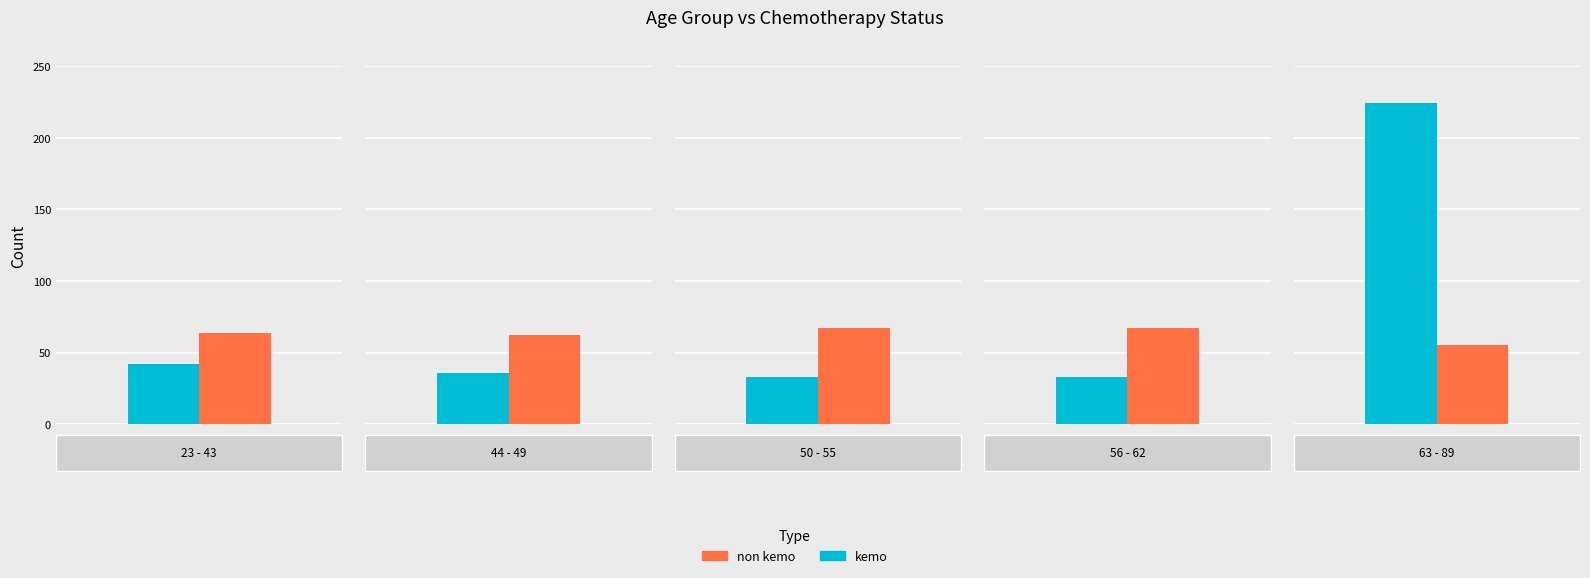

What is the lowest value of the non kemo series?

55